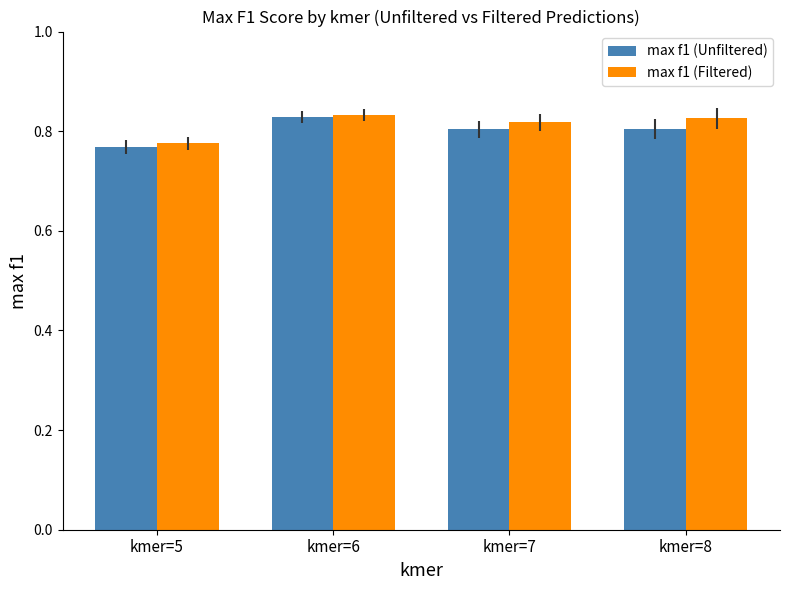

At which category does the chart reach its minimum across all series?

kmer=5